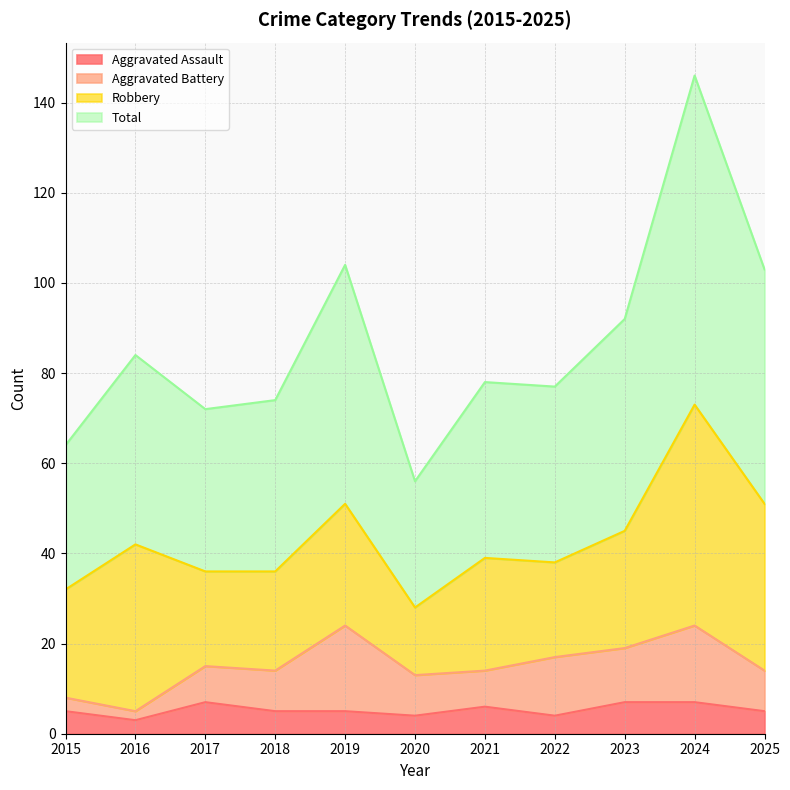

What is the maximum value for Aggravated Assault?

7